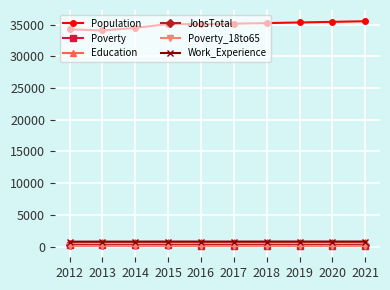

True or false: Education and Poverty intersect in this chart.

False